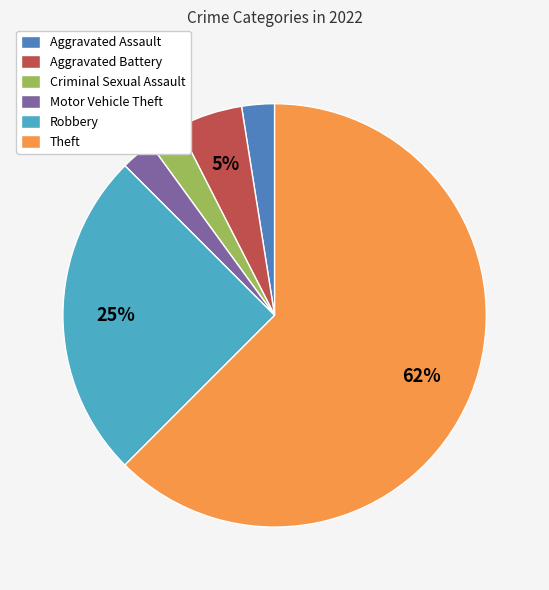

Between Robbery and Aggravated Battery, which is larger?

Robbery